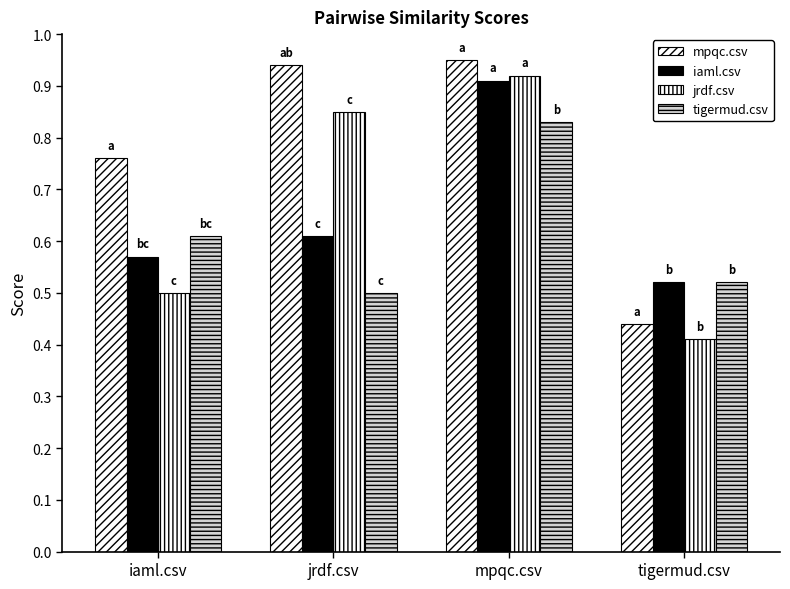

Are the bars horizontal?

No